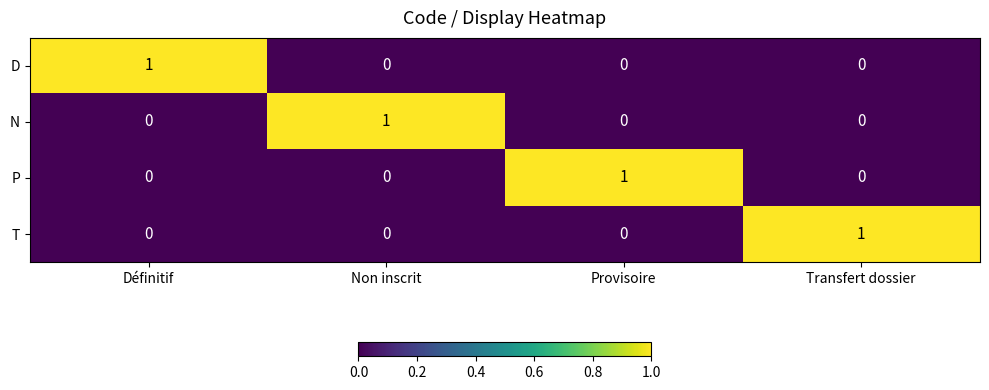

Count the T values in the range 0 to 1.

4